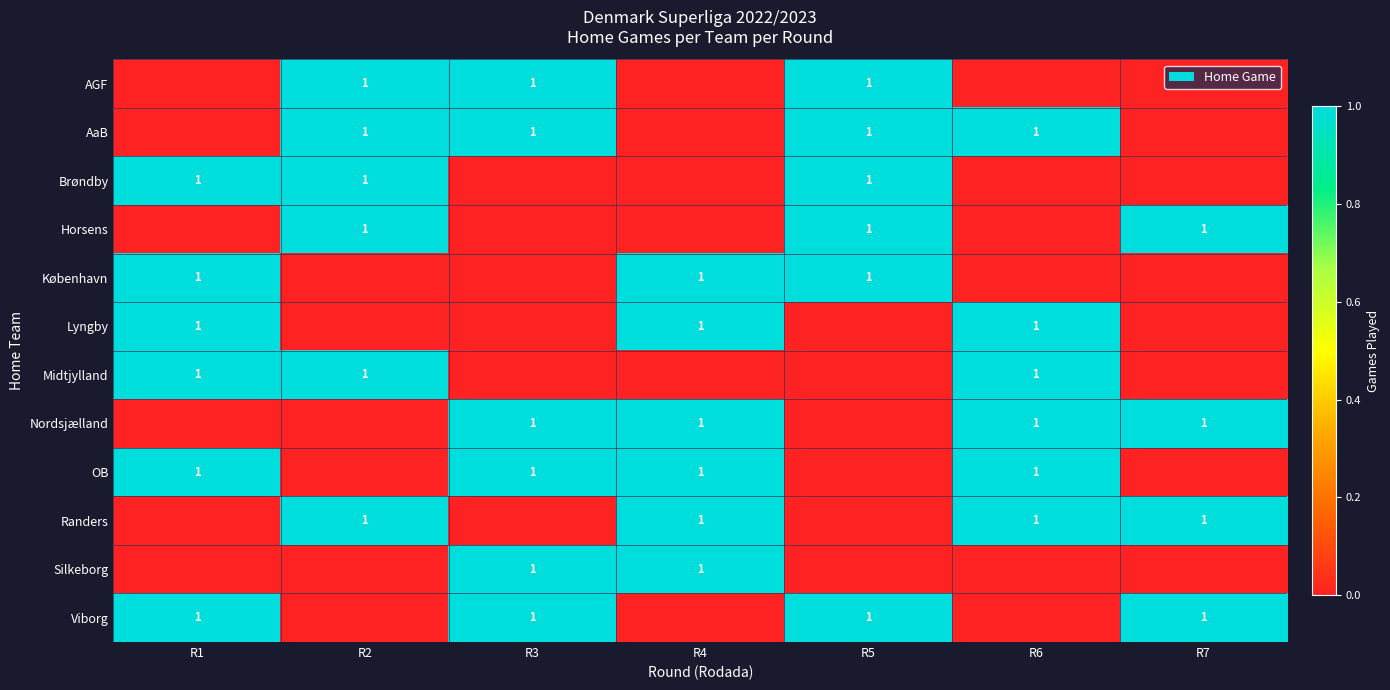

What is the sum of all Nordsjælland values?

4